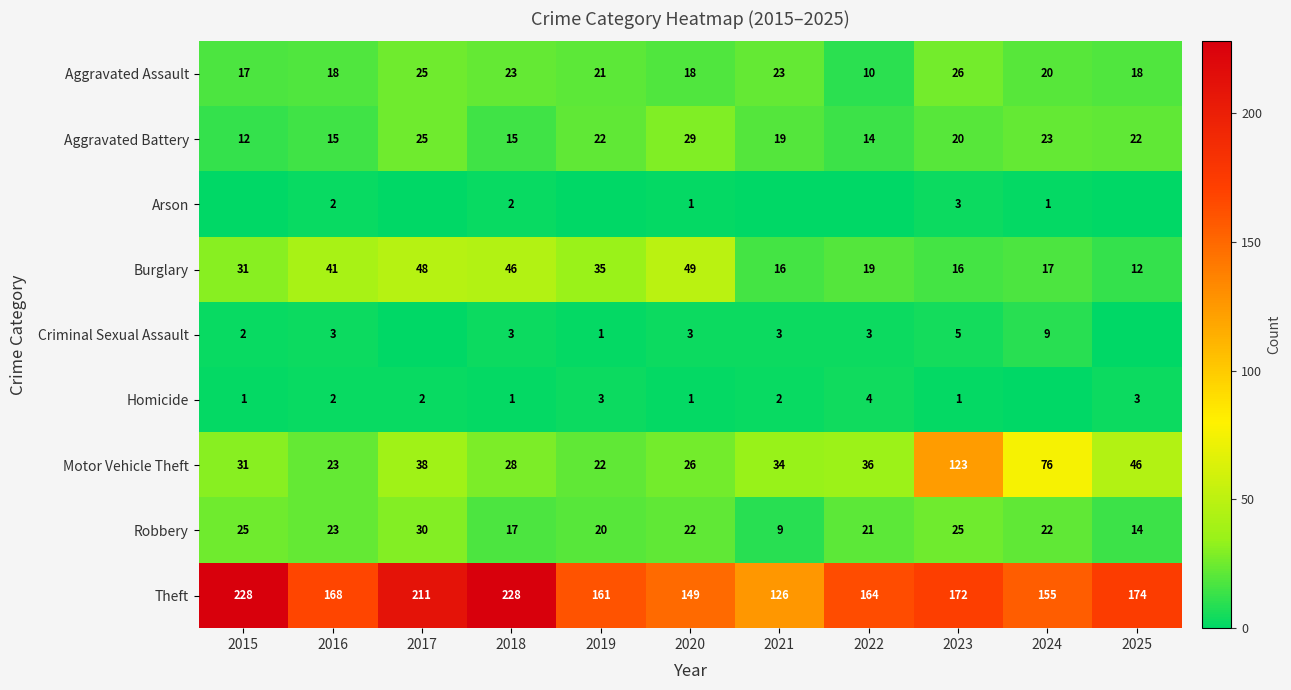

The Theft series shows 161 at 2019. True or false?

True